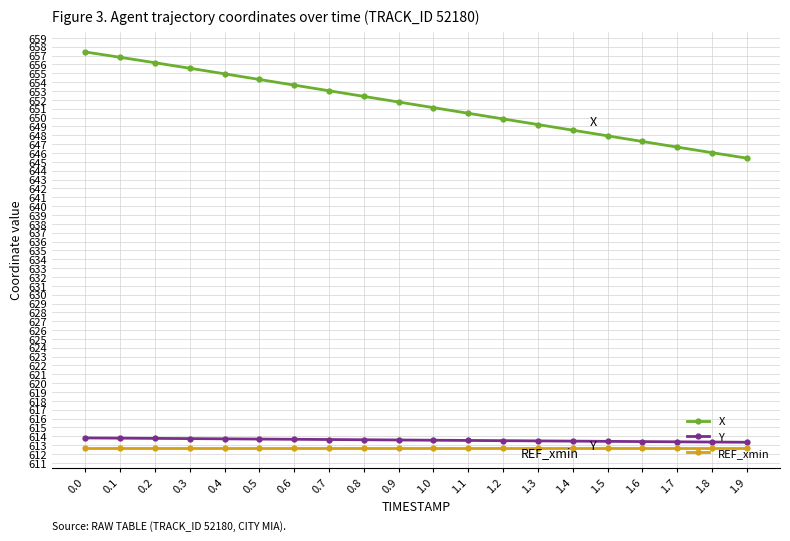

How many data points does each series have?

20